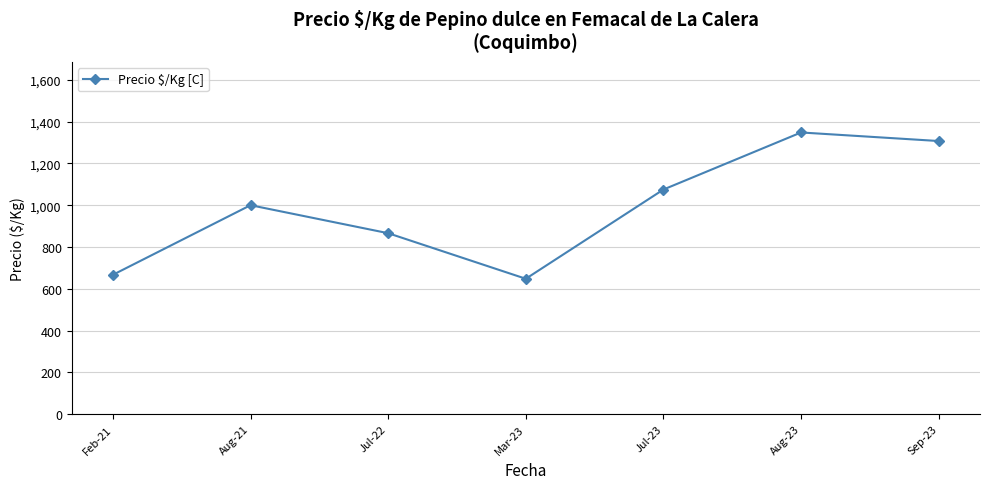

Reading right to left, what are all the values shown in this chart?

Sep-23=1307	Aug-23=1348	Jul-23=1075	Mar-23=648	Jul-22=866	Aug-21=1000	Feb-21=667